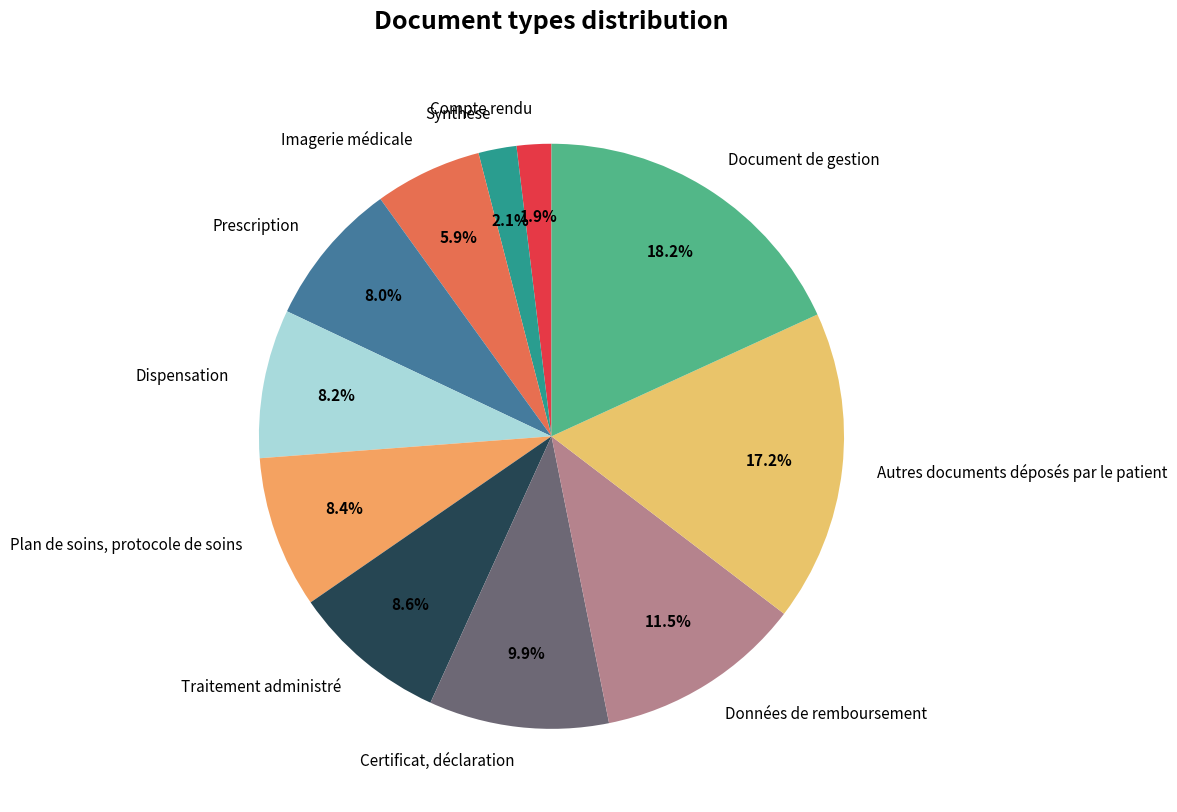

Rank the categories by value from highest to lowest.

Document de gestion, Autres documents déposés par le patient, Données de remboursement, Certificat, déclaration, Traitement administré, Plan de soins, protocole de soins, Dispensation, Prescription, Imagerie médicale, Synthèse, Compte rendu